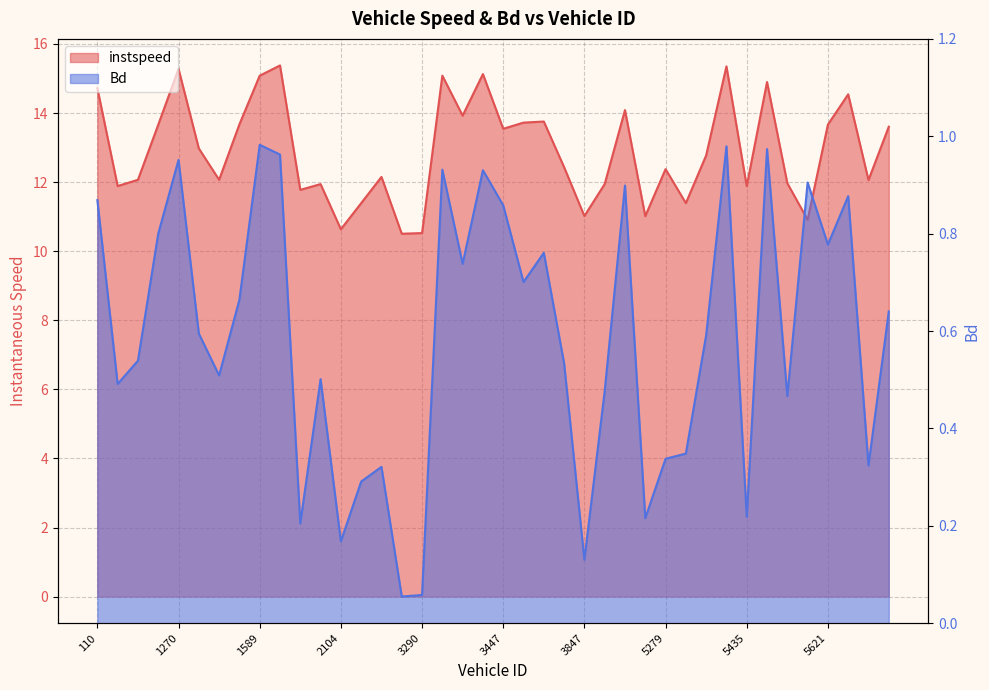

Reading left to right, transcribe all the data shown in this chart.

instspeed: 110.0=14.7	1042.0=11.9	1045.0=12.1	1047.0=13.7	1270.0=15.3	1274.0=13.0	1283.0=12.1	1433.0=13.7	1589.0=15.1	1599.0=15.4	1605.0=11.8	1613.0=11.9	2104.0=10.6	2110.0=11.4	3045.0=12.2	3271.0=10.5	3290.0=10.5	3417.0=15.1	3418.0=13.9	3424.0=15.1	3447.0=13.5	3597.0=13.7	3612.0=13.8	3841.0=12.4	3847.0=11.0	4103.0=11.9	4105.0=14.1	5053.0=11.0	5279.0=12.4	5293.0=11.4	5299.0=12.8	5423.0=15.4	5435.0=11.9	5447.0=14.9	5603.0=12.0	5617.0=10.9	5621.0=13.7	5623.0=14.5	5843.0=12.1	6099.0=13.6
Bd: 110.0=0.9	1042.0=0.5	1045.0=0.5	1047.0=0.8	1270.0=1.0	1274.0=0.6	1283.0=0.5	1433.0=0.7	1589.0=1.0	1599.0=1.0	1605.0=0.2	1613.0=0.5	2104.0=0.2	2110.0=0.3	3045.0=0.3	3271.0=0.1	3290.0=0.1	3417.0=0.9	3418.0=0.7	3424.0=0.9	3447.0=0.9	3597.0=0.7	3612.0=0.8	3841.0=0.5	3847.0=0.1	4103.0=0.5	4105.0=0.9	5053.0=0.2	5279.0=0.3	5293.0=0.3	5299.0=0.6	5423.0=1.0	5435.0=0.2	5447.0=1.0	5603.0=0.5	5617.0=0.9	5621.0=0.8	5623.0=0.9	5843.0=0.3	6099.0=0.6